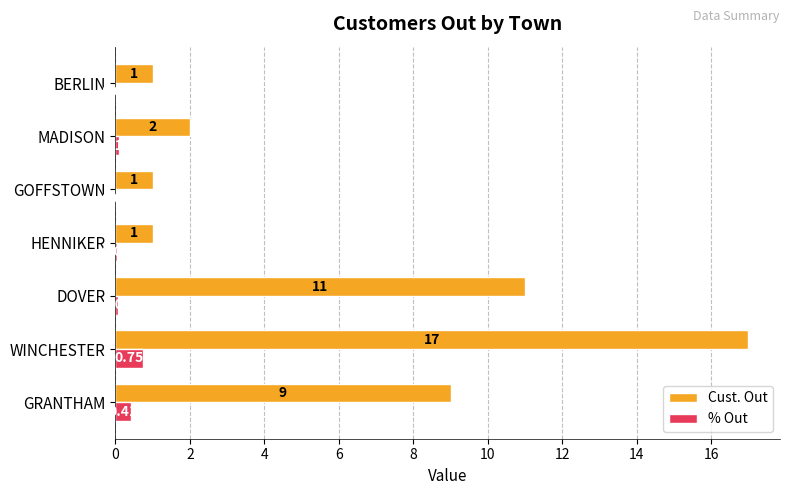

Which series changed the most between GRANTHAM and WINCHESTER?

Cust. Out